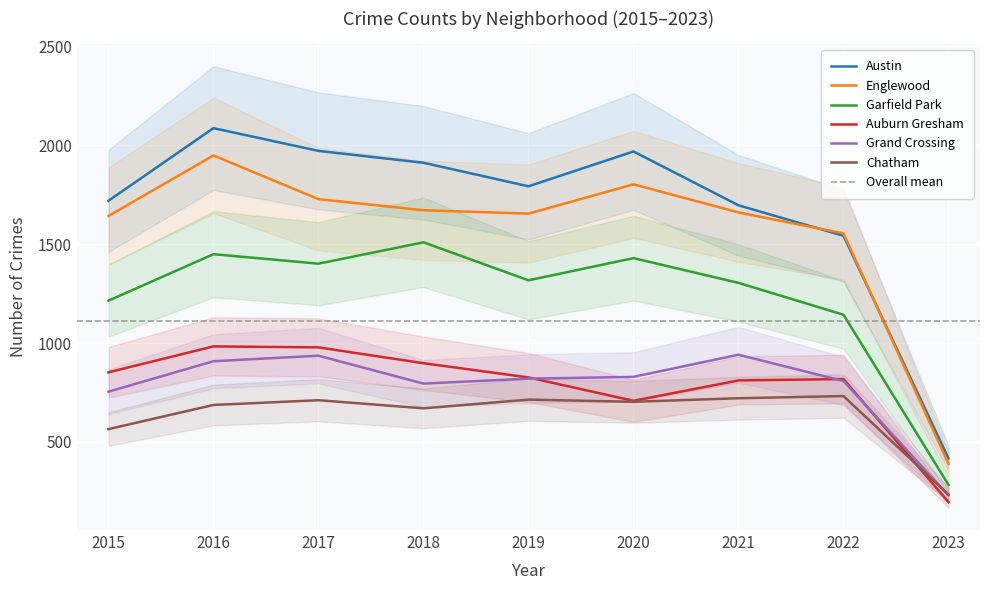

At which category does Auburn Gresham reach its first local peak?

2016